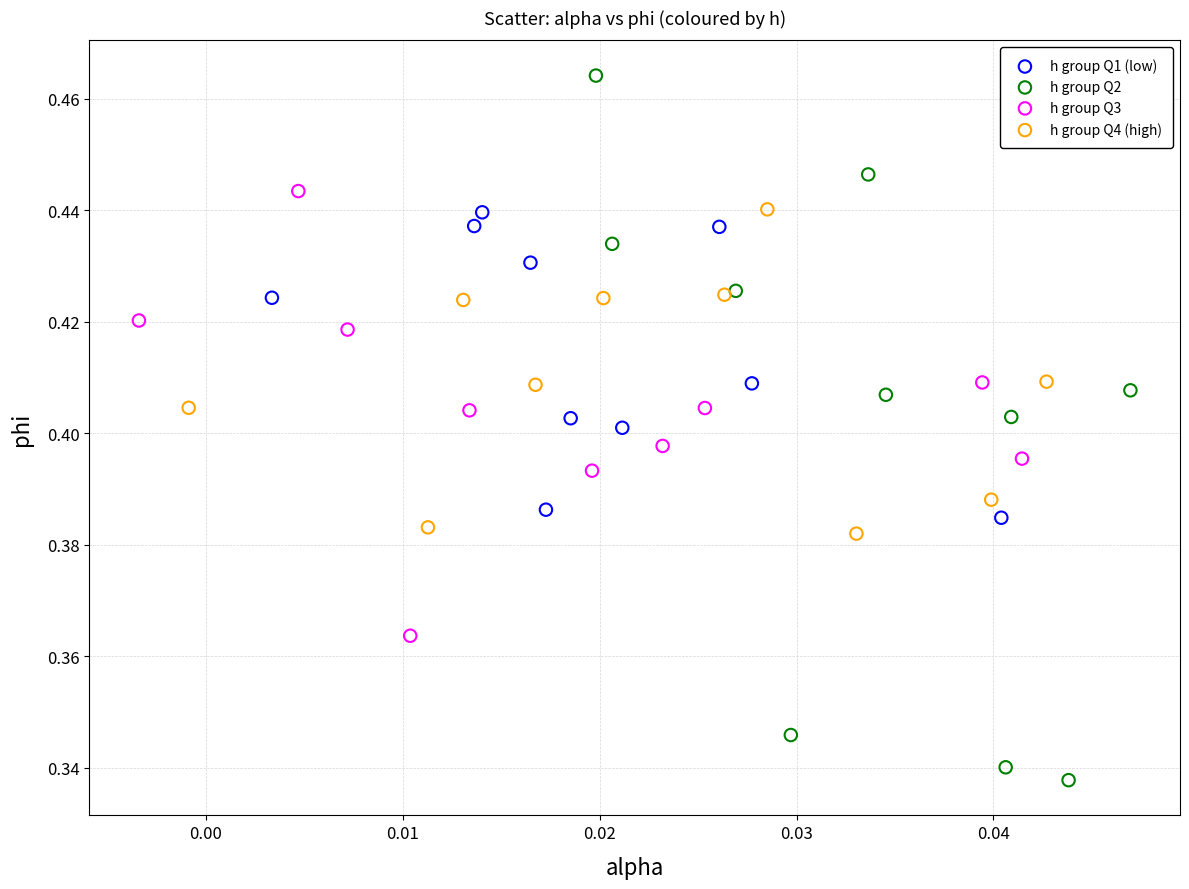

Which series reaches the minimum Y coordinate?

h group Q2